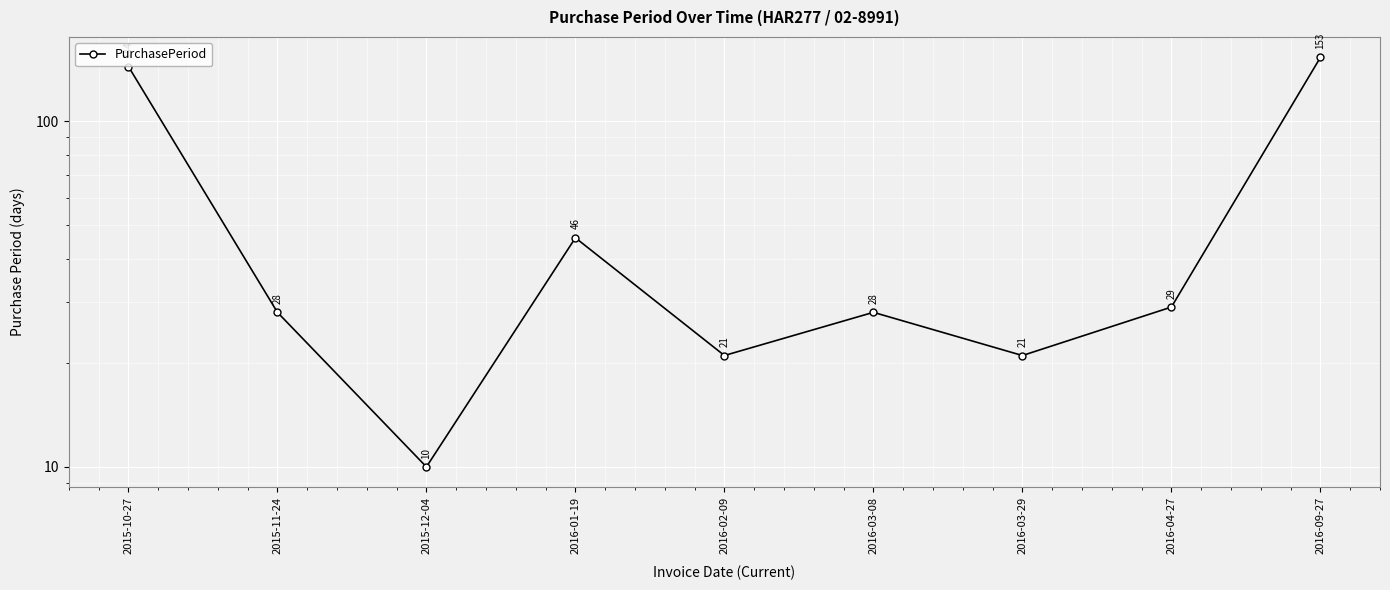

The chart shows a value of 10 at 2015-11-24. True or false?

False